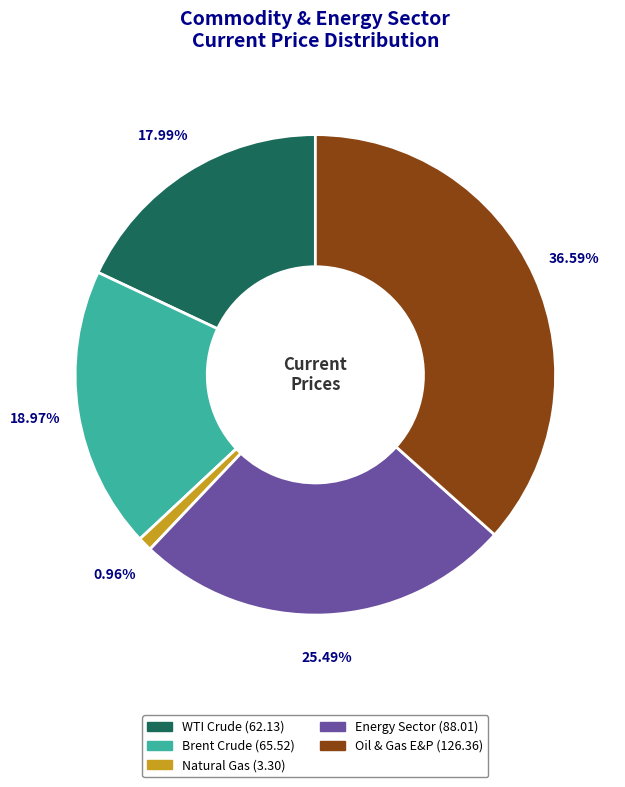

Rank the categories by value from highest to lowest.

Oil & Gas E&P, Energy Sector, Brent Crude, WTI Crude, Natural Gas